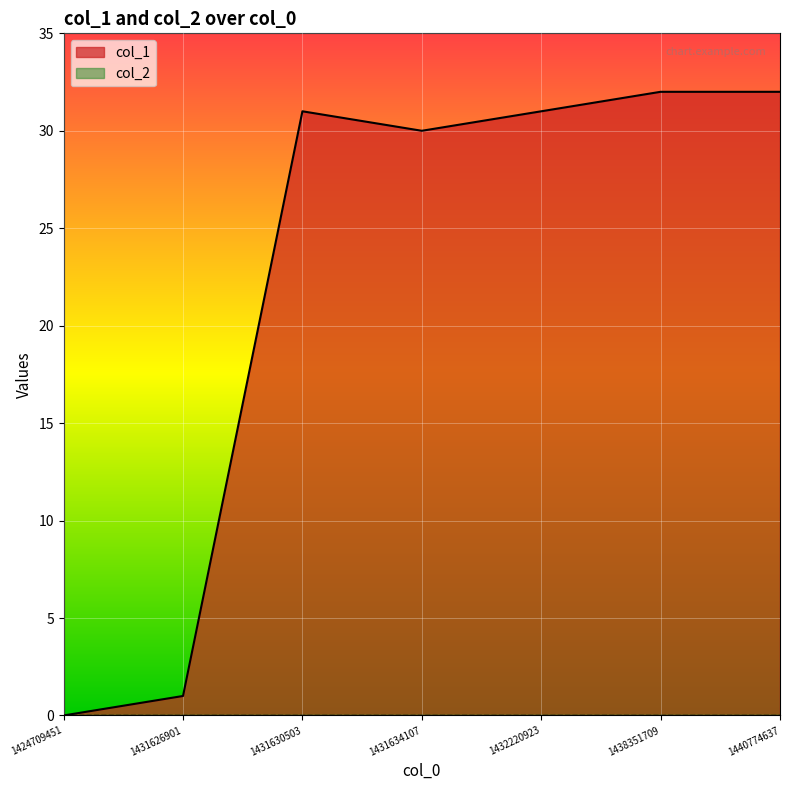

Is it true that the value at 1431634107 is 30?

True